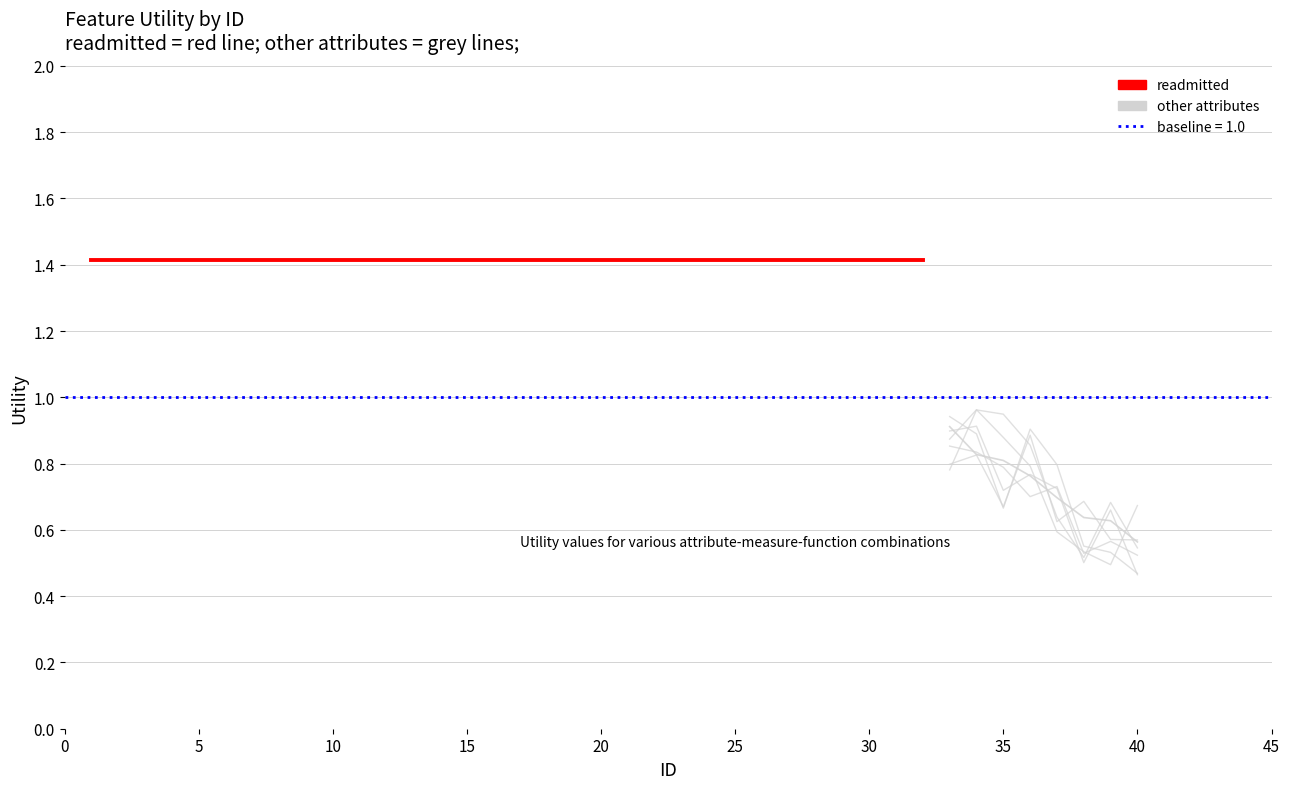

Does the chart display data point markers on the line(s)?

No